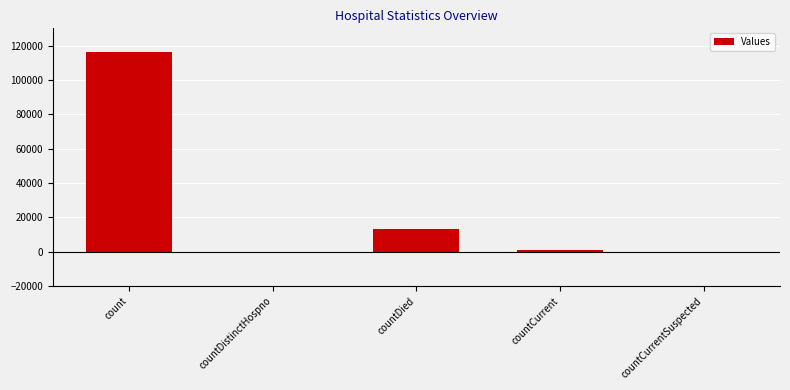

Which category has the highest value across all series?

count